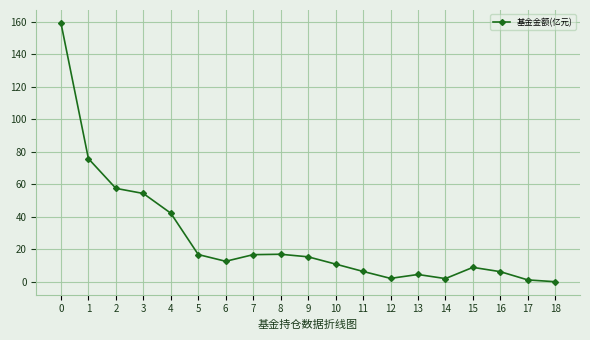

True or false: the data shows 14.3 at 15.

False